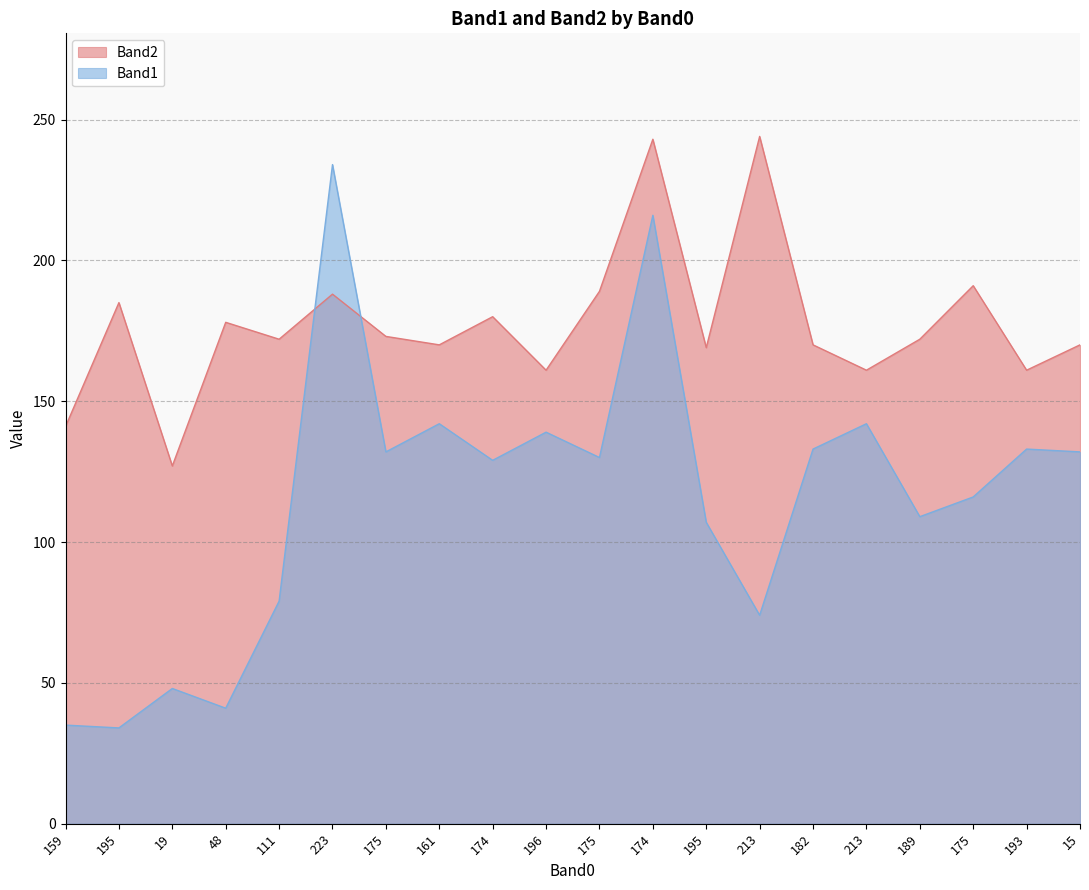

Reading left to right, list all the values displayed in this chart.

Band1: 159=35	195=34	19=48	48=41	111=79	223=234	175=132	161=142	174=129	196=139	175=130	174=216	195=107	213=74	182=133	213=142	189=109	175=116	193=133	15=132
Band2: 159=141	195=185	19=127	48=178	111=172	223=188	175=173	161=170	174=180	196=161	175=189	174=243	195=169	213=244	182=170	213=161	189=172	175=191	193=161	15=170